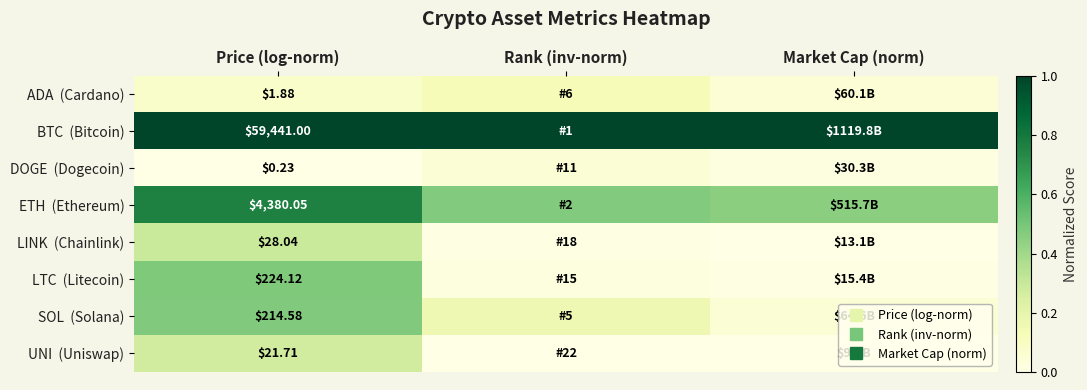

What is the approximate value of LINK (Chainlink) at Price (log-norm)?

0.3